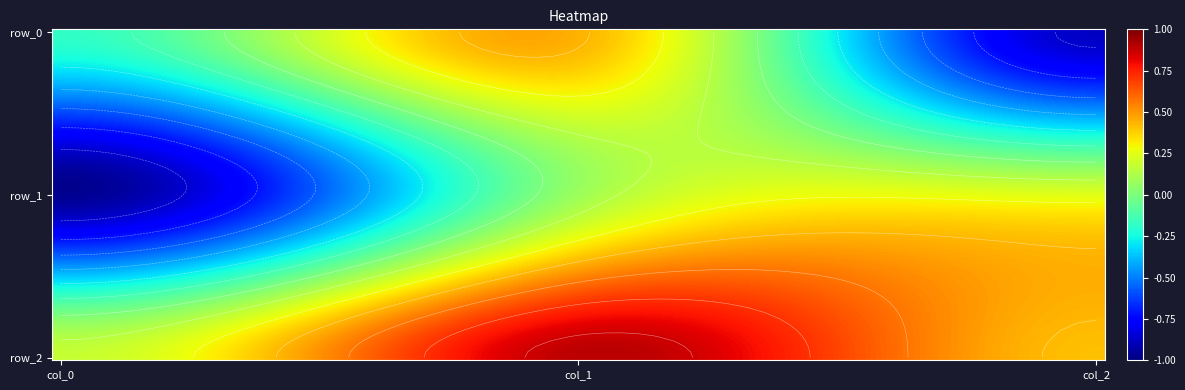

True or false: row_1 has a value of 0.1 at col_1.

True